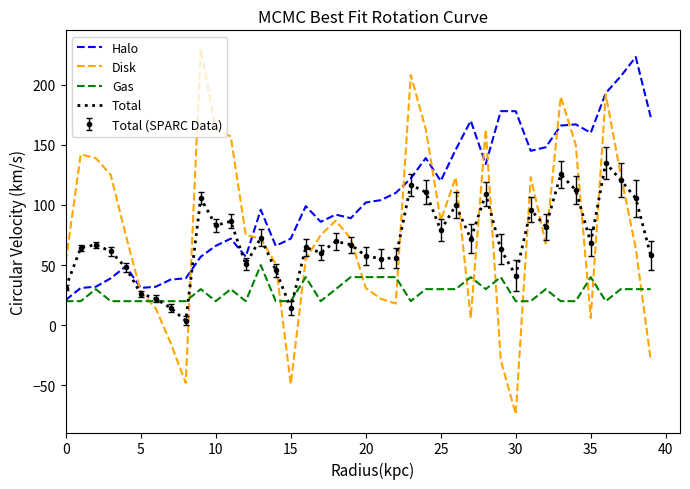

Which series has the largest total across all categories?

Halo